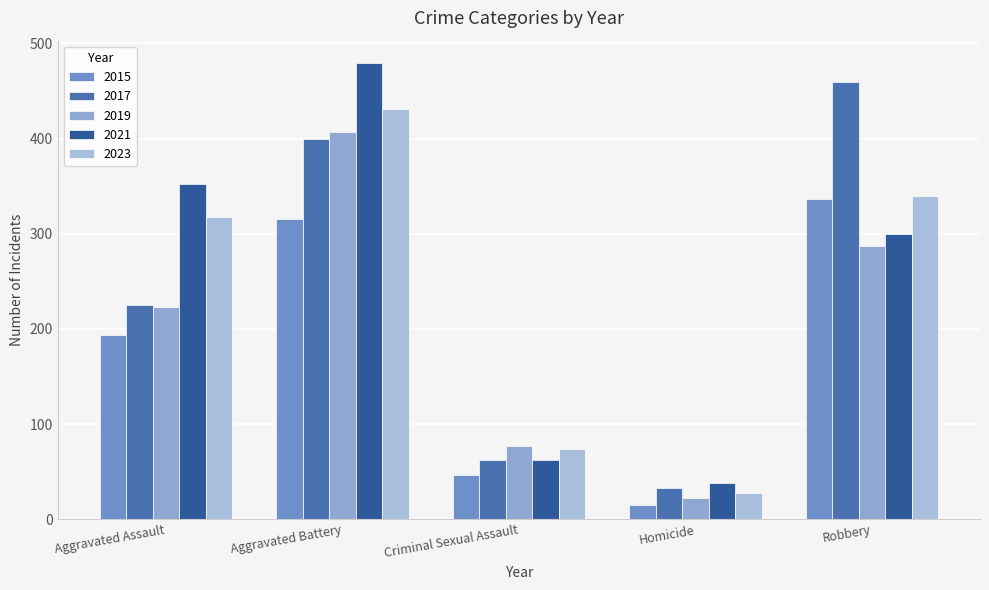

At how many categories does at least one series exceed 86?

3